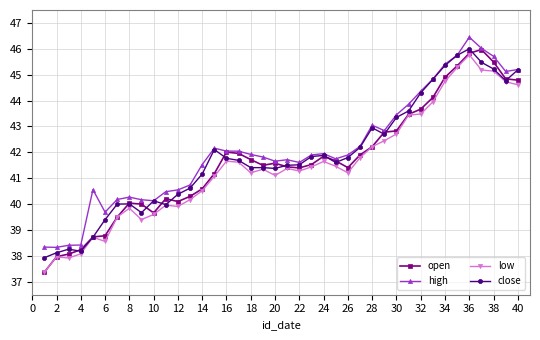

Which series has the widest spread of values?

open